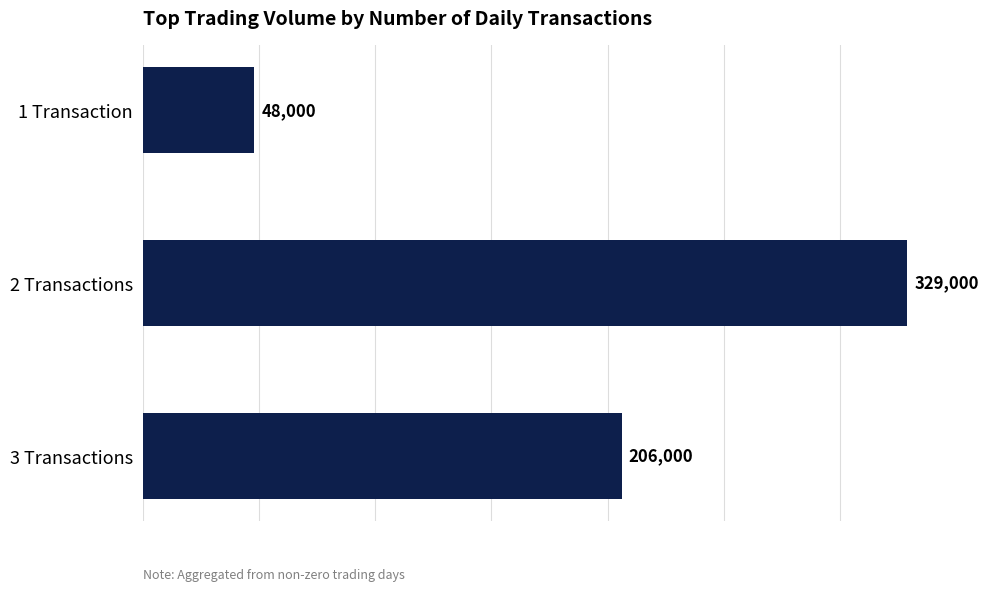

Rank the categories by value from lowest to highest.

1 Transaction, 3 Transactions, 2 Transactions